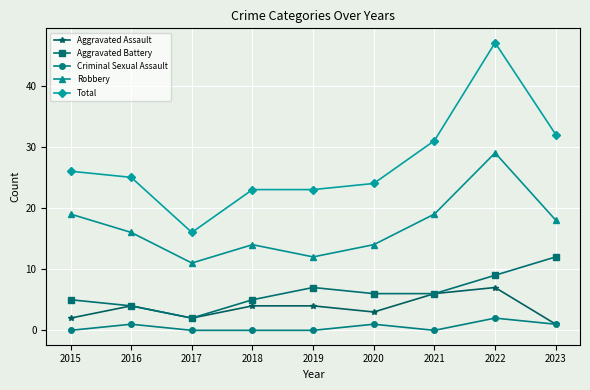

What is the average value of the Total series?

27